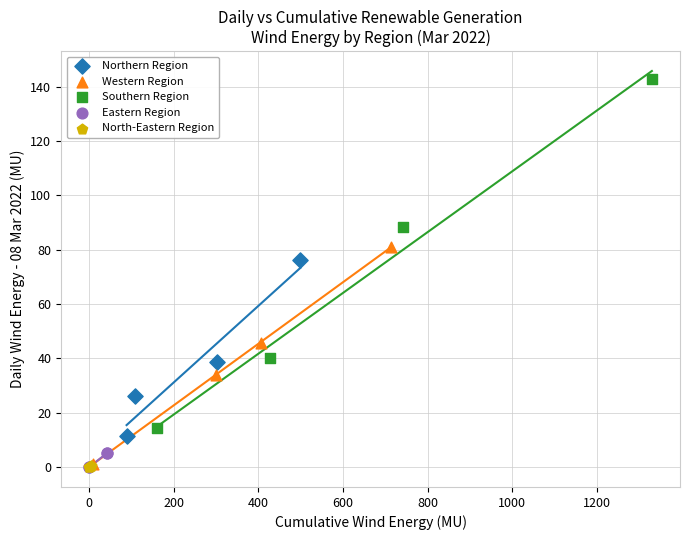

Which series reaches the maximum Y coordinate?

Southern Region